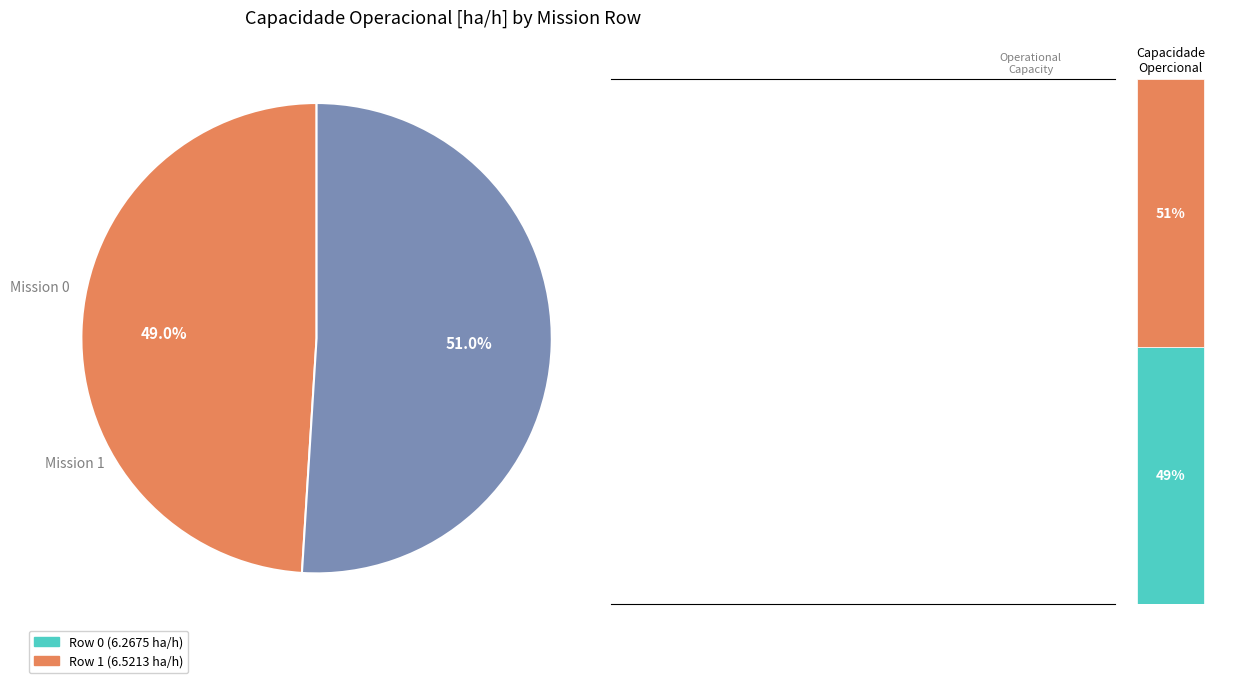

Which slice represents more than half of the pie?

Row 1